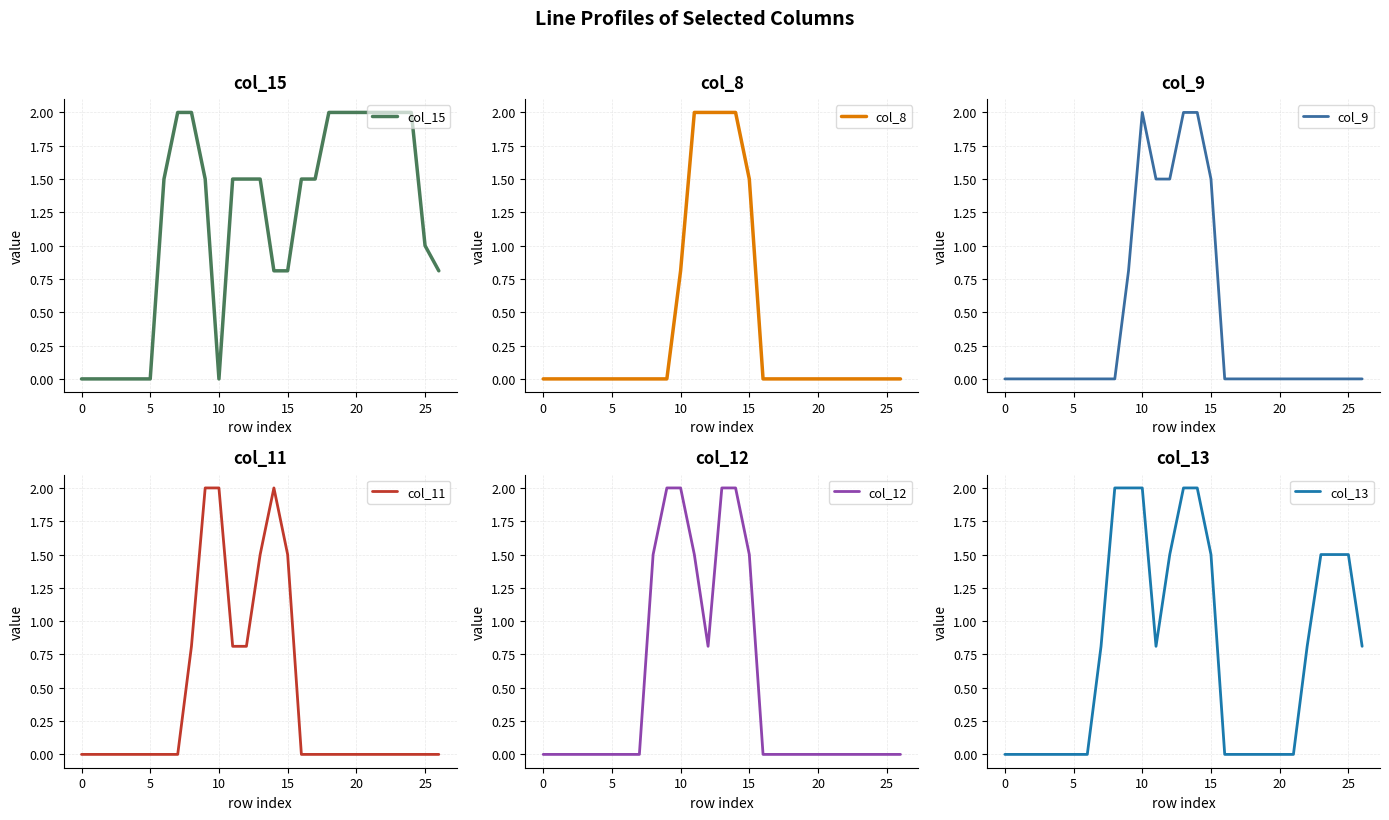

Count the number of categories in the chart.

27